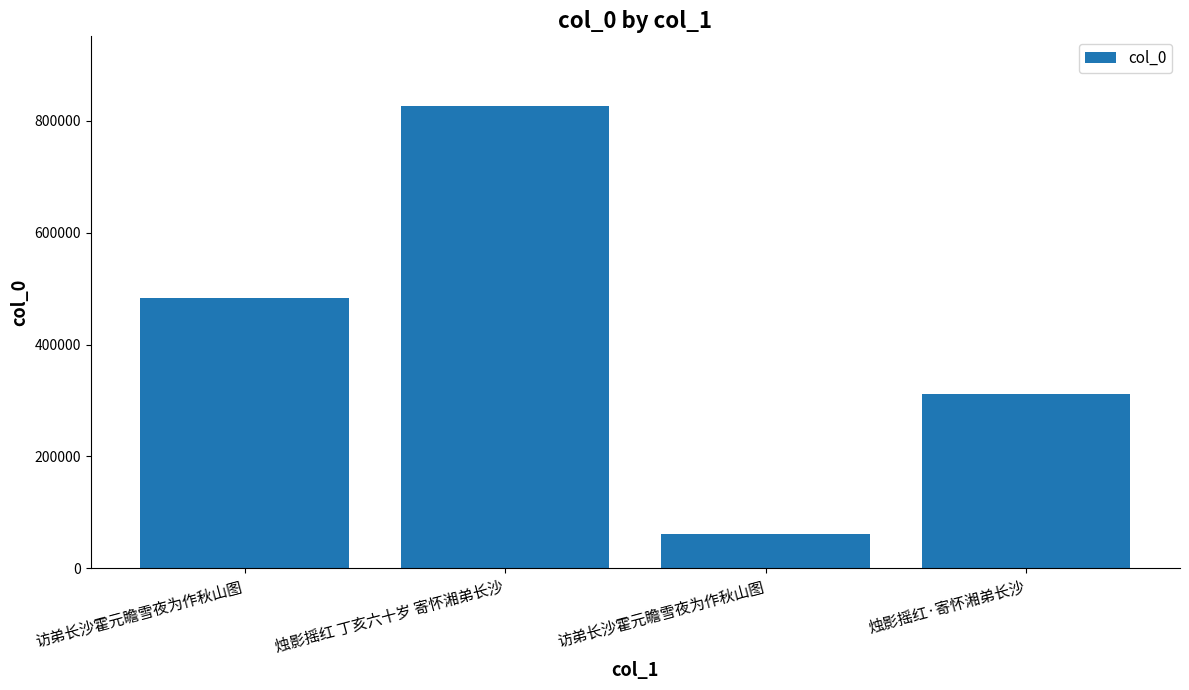

How many series are shown in this chart?

1